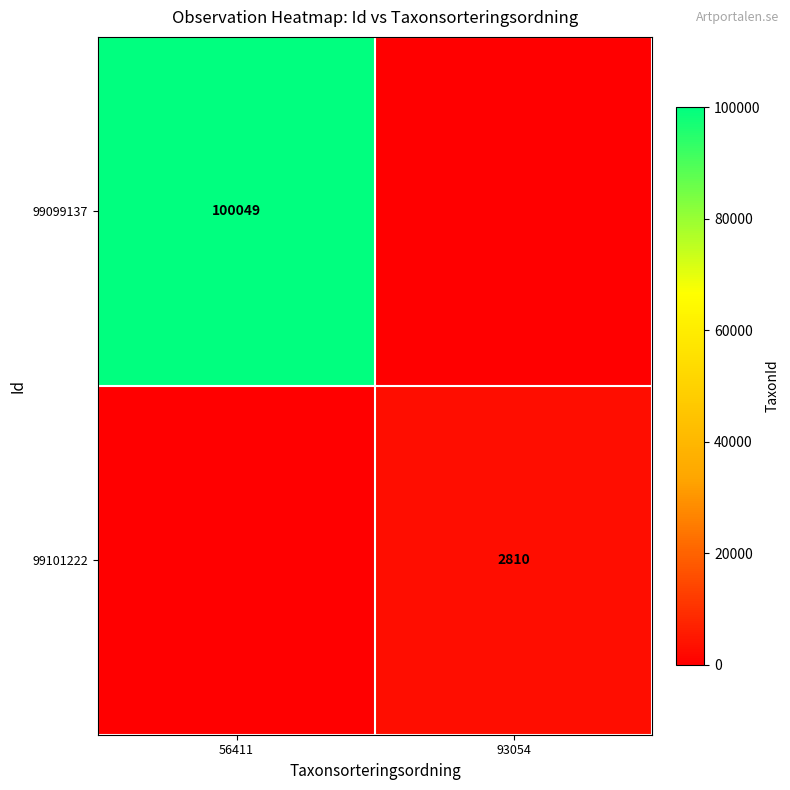

At which category is the sum across all series the highest?

56411